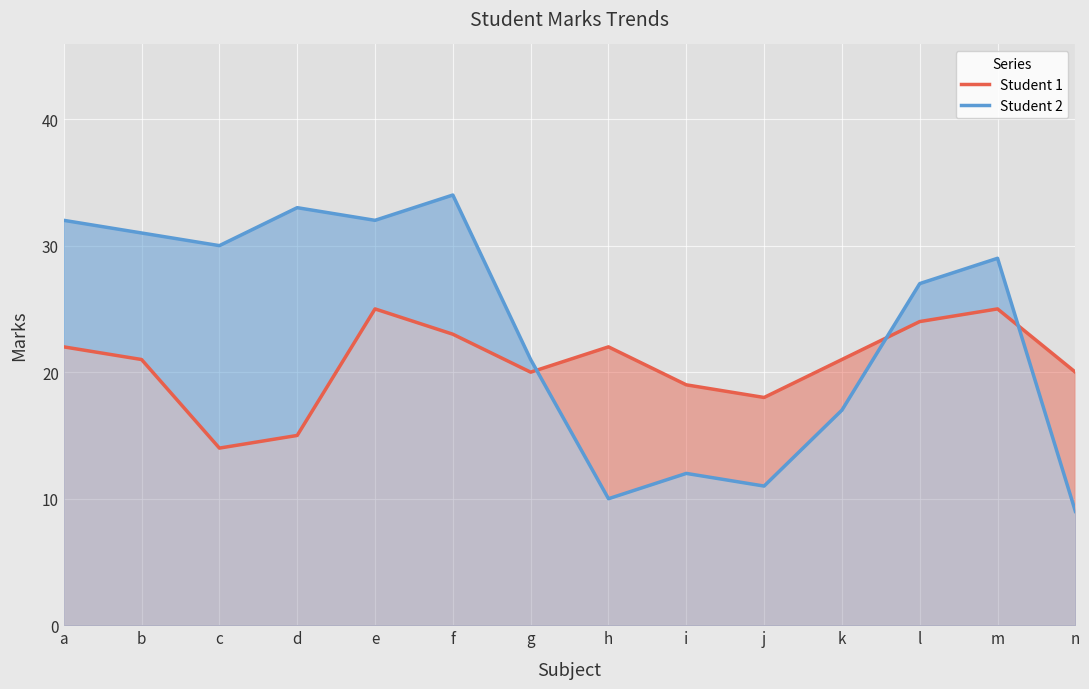

Which series changed the most between i and k?

Student 2